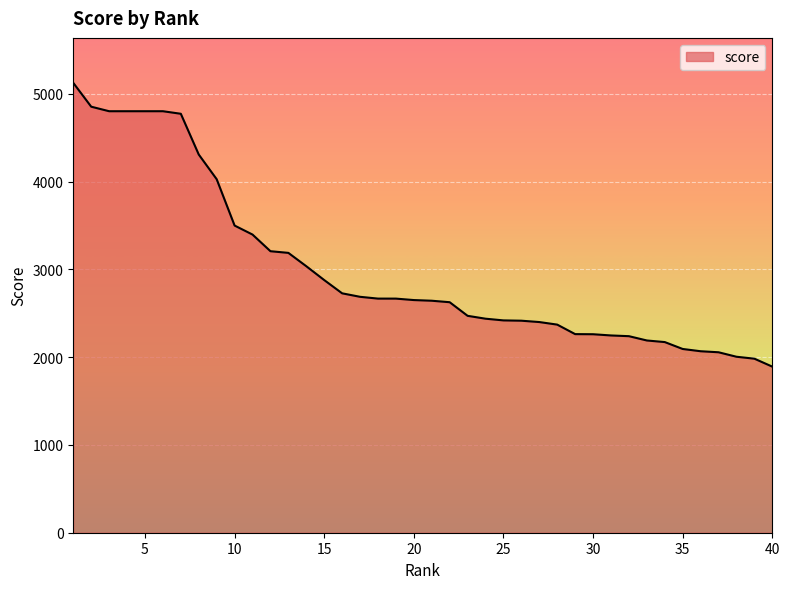

What is the difference between the maximum and minimum values?

3232.5